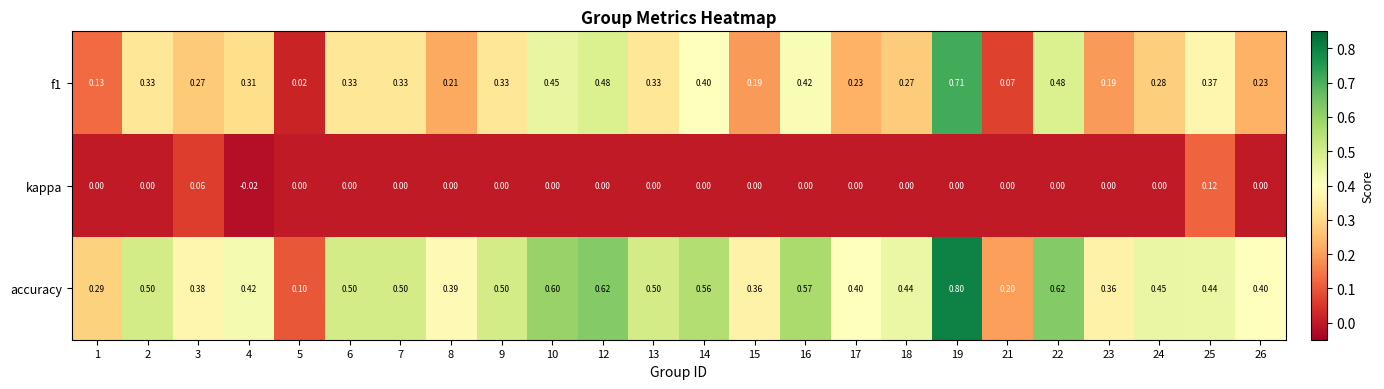

Is the value of f1 at 9 greater than the value of kappa at 4?

Yes